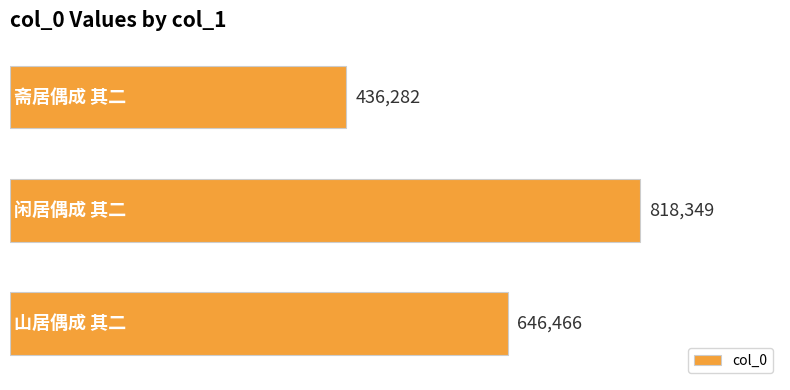

How many values are below 646466?

1